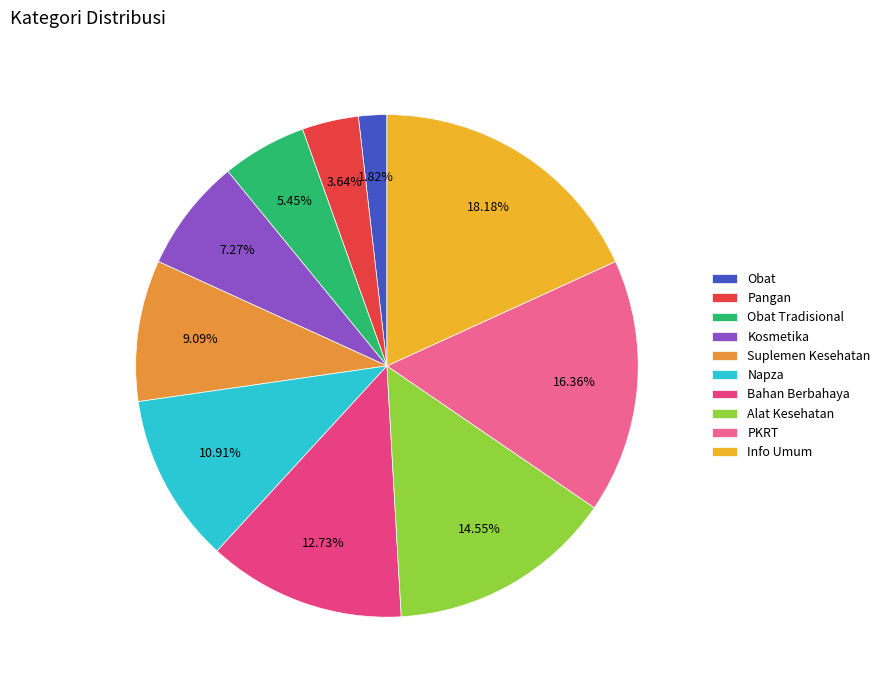

To the nearest percent, what portion does Suplemen Kesehatan represent?

9%